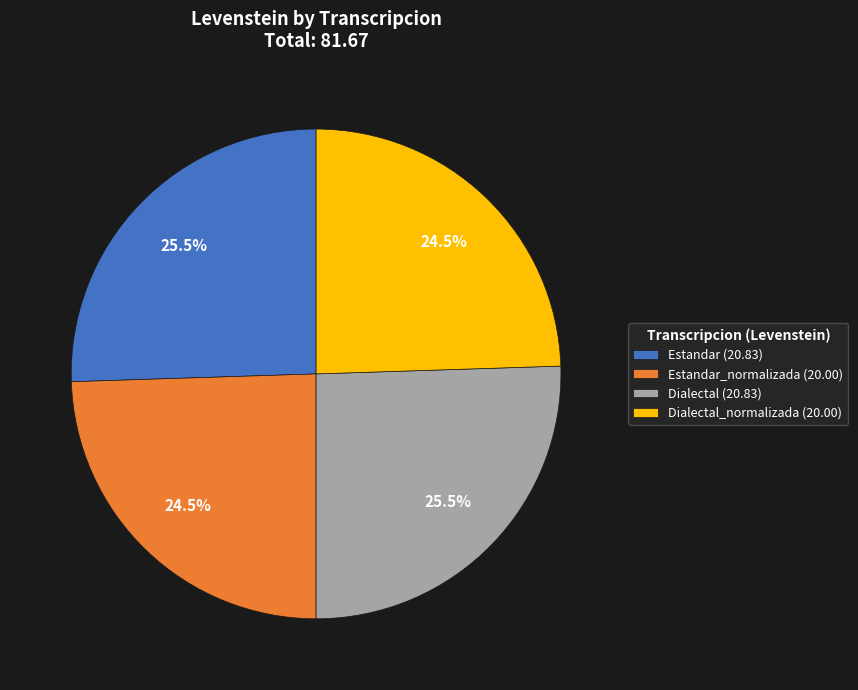

Combined, do Estandar_normalizada (20.00) and Dialectal_normalizada (20.00) account for over 50%?

No